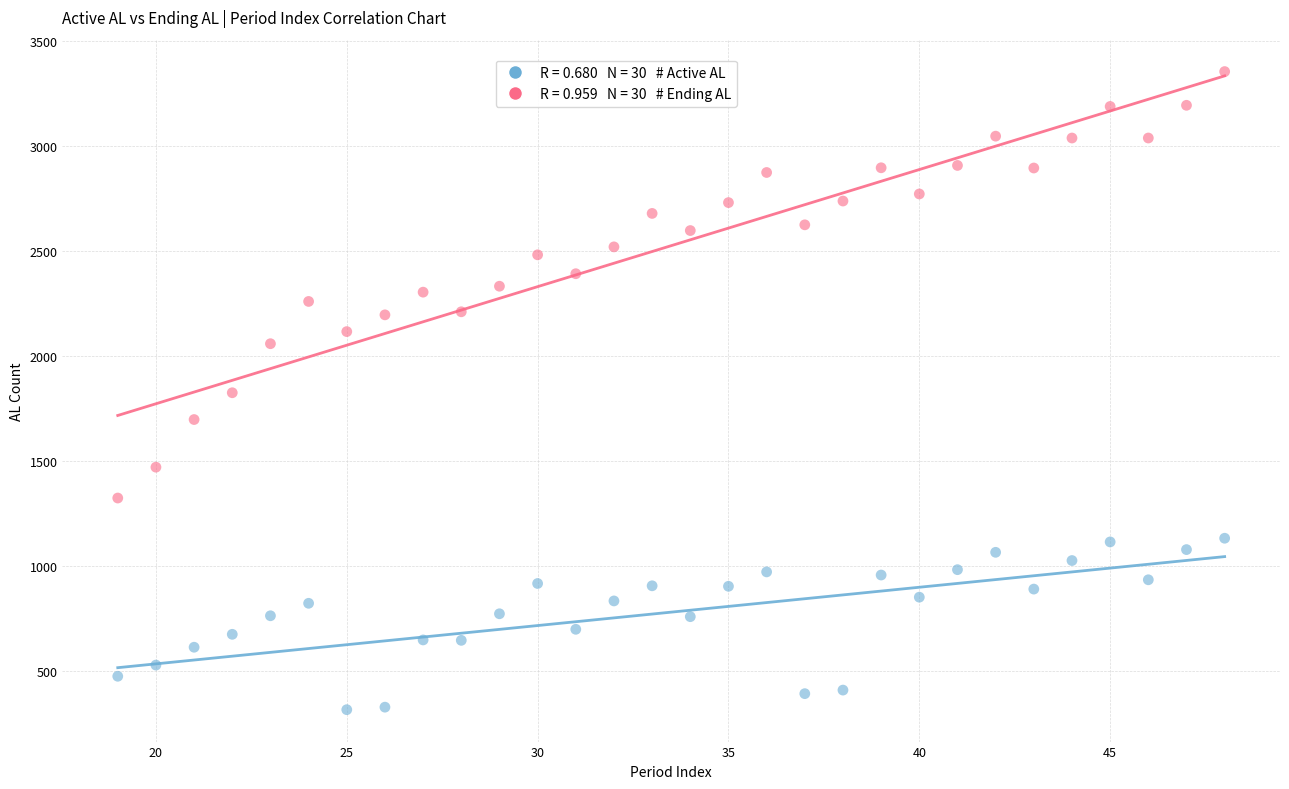

Across all data points, what is the range of X values (max minus min)?

29.0